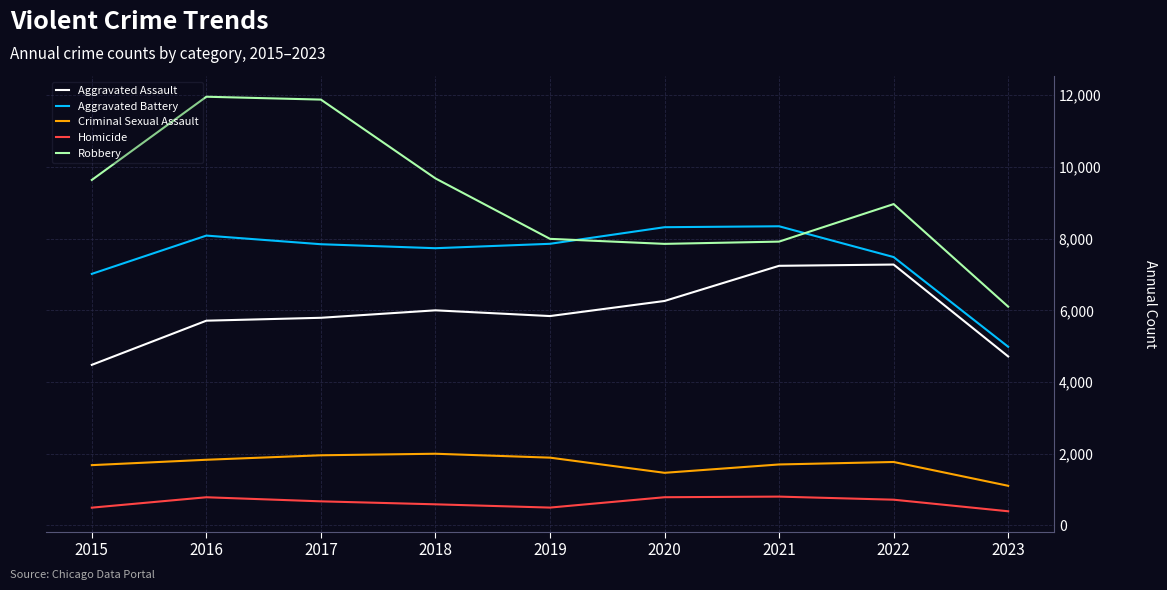

What is the difference between the second highest and second lowest values in the Criminal Sexual Assault series?

489